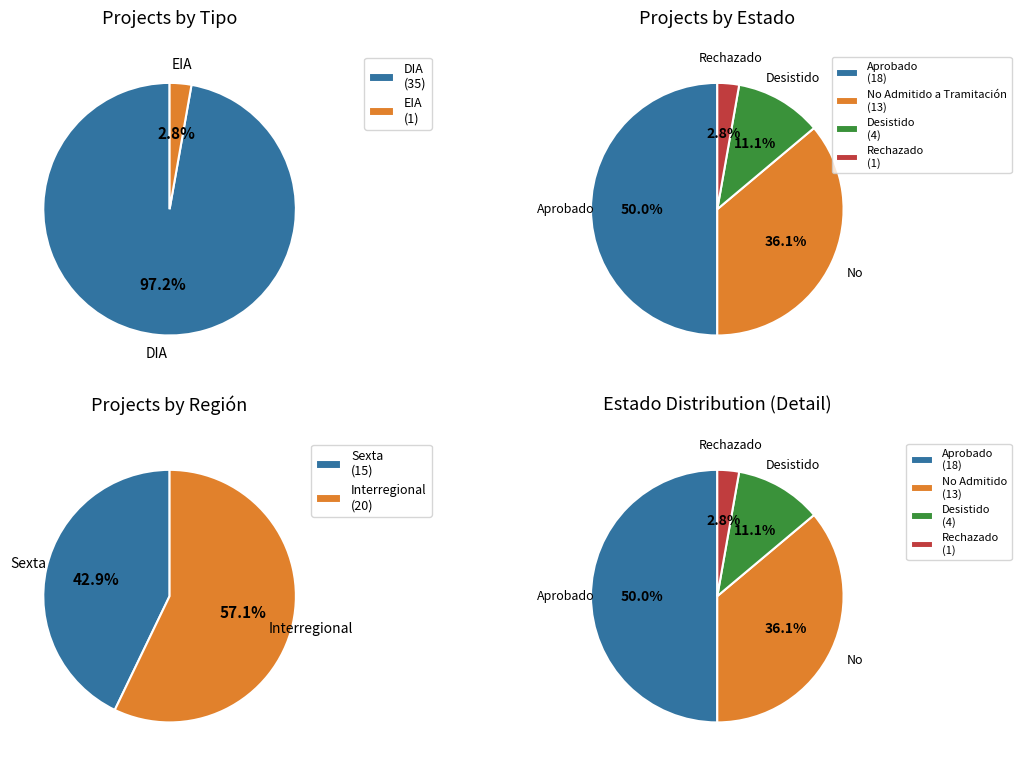

Which slice is the smallest?

EIA